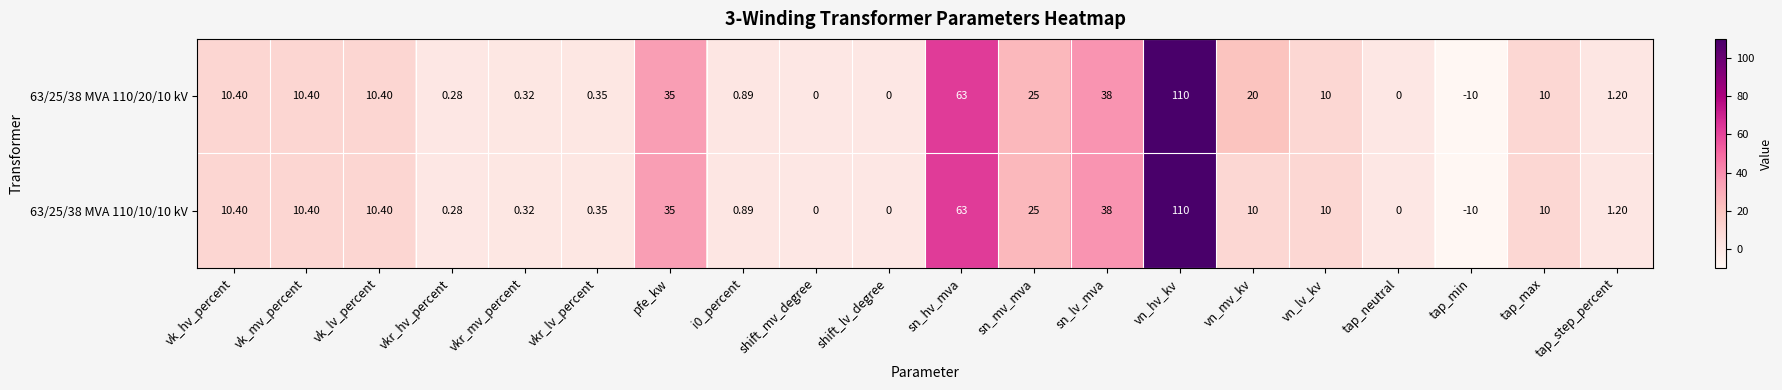

What is the minimum value shown in the chart?

-10.0